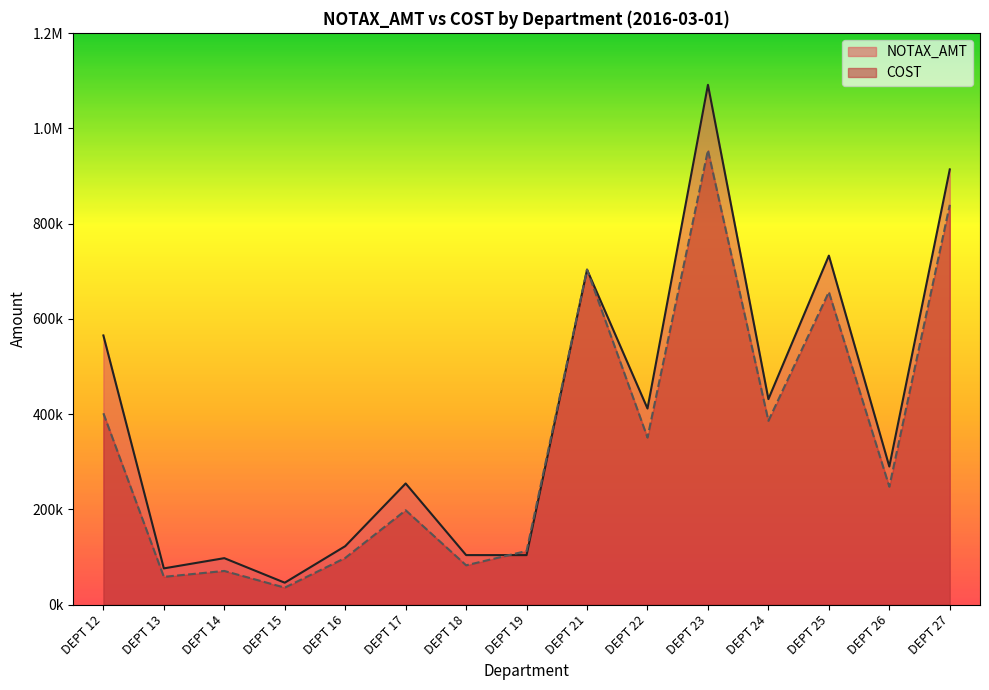

List the labels in order of COST value, smallest first.

DEPT 15, DEPT 13, DEPT 14, DEPT 18, DEPT 16, DEPT 19, DEPT 17, DEPT 26, DEPT 22, DEPT 24, DEPT 12, DEPT 25, DEPT 21, DEPT 27, DEPT 23